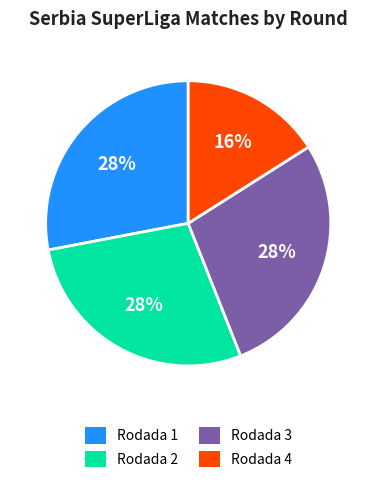

How many segments does this pie chart have?

4